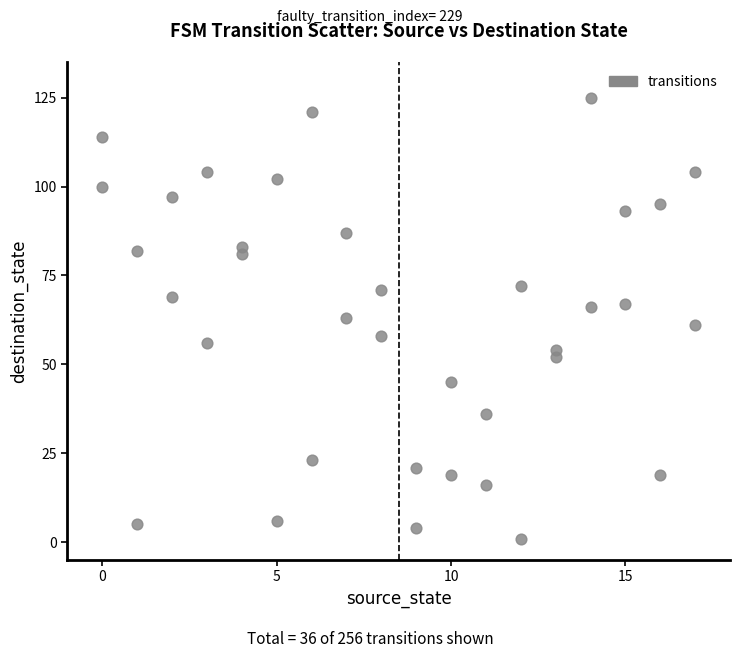

What is the range of Y values (max minus min)?

124